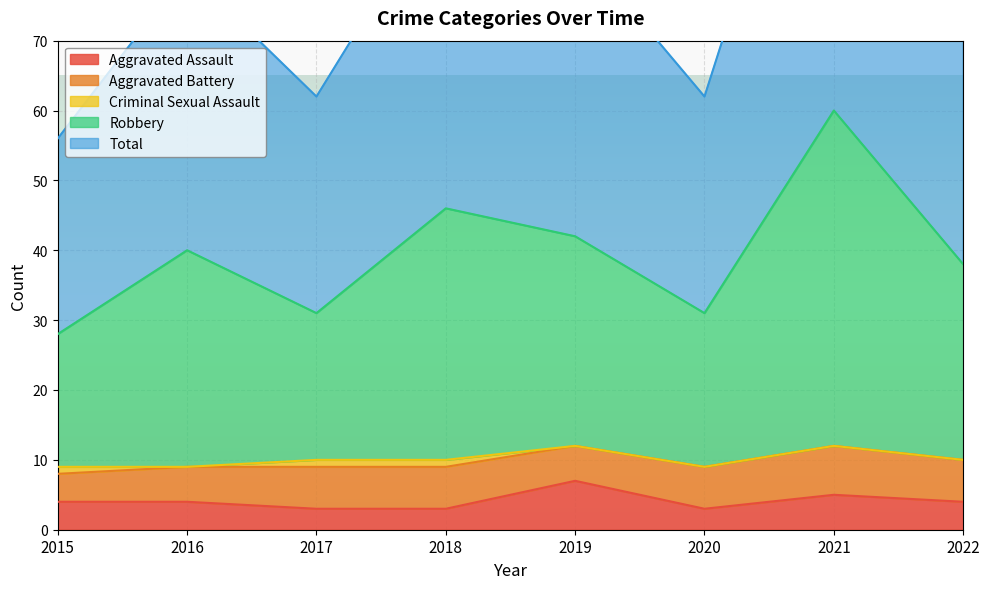

What is the minimum value shown in the chart?

3